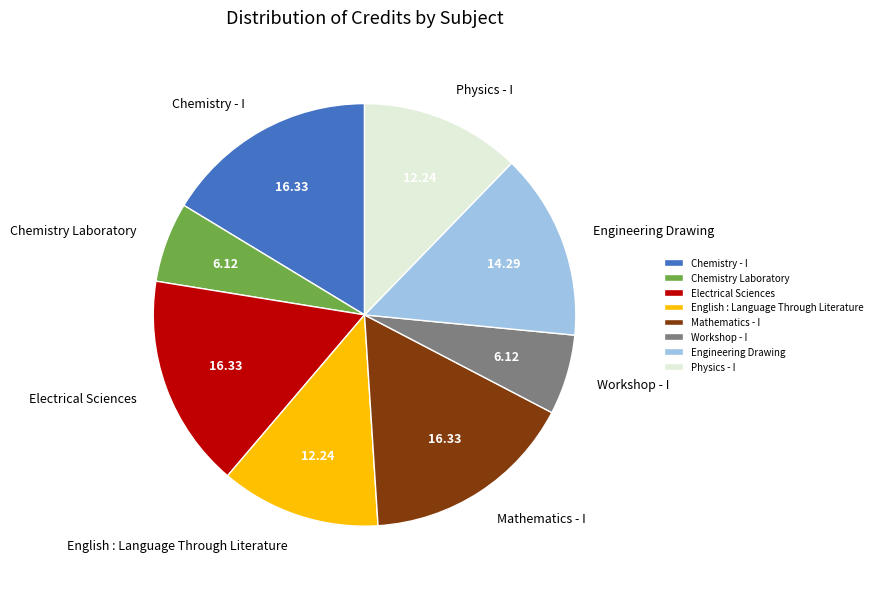

Does Chemistry Laboratory represent more than half of the total?

No